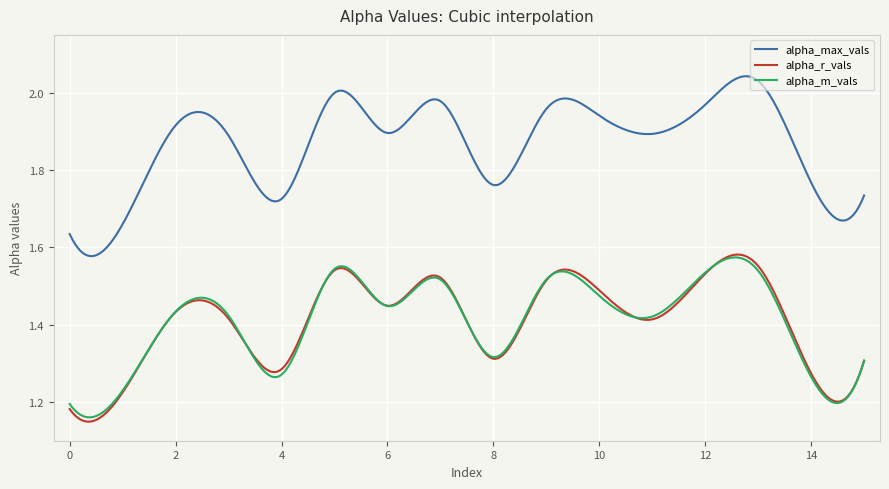

Which series has the widest spread of values?

alpha_max_vals